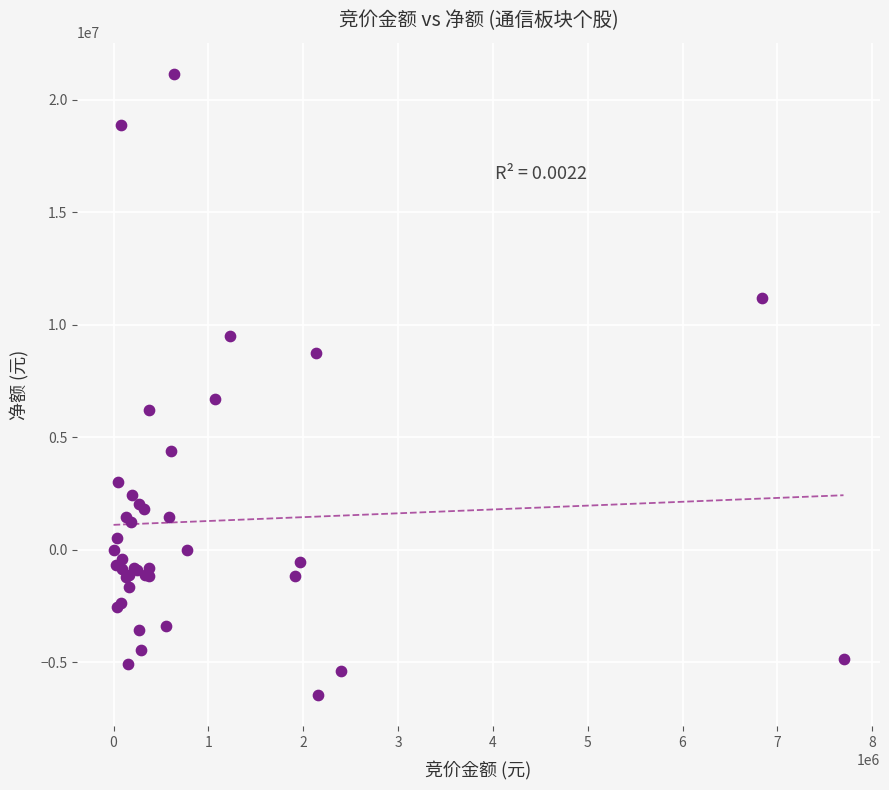

What Y value in the scatter plot is closest to 7352274?

6723972